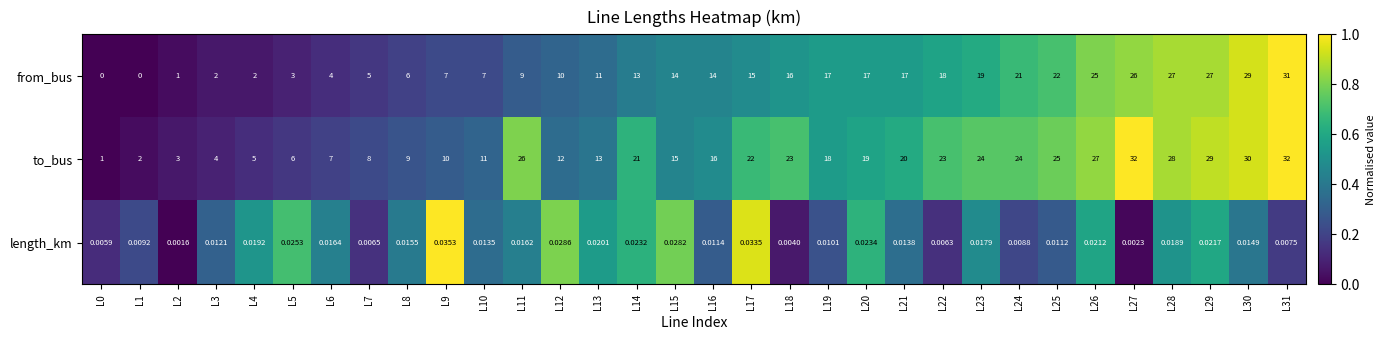

Rank the series by their maximum value, from lowest to highest.

length_km, from_bus, to_bus